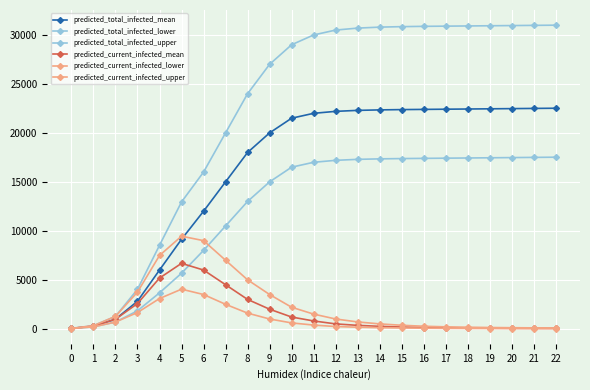

How many lines are shown in the chart?

6